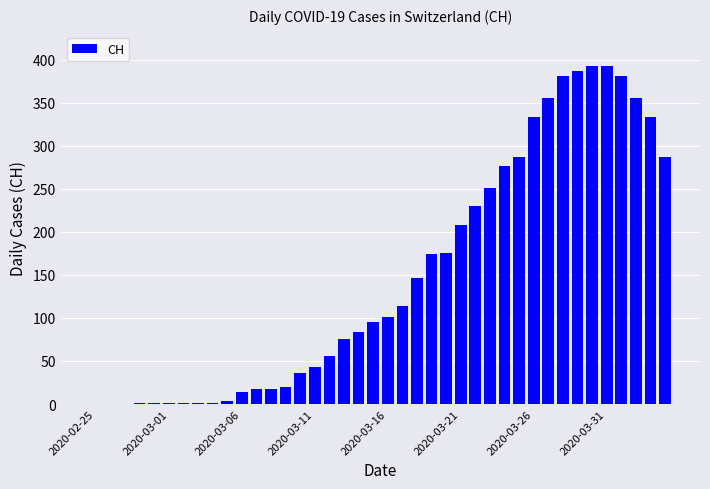

What is the sum of all values?

6030